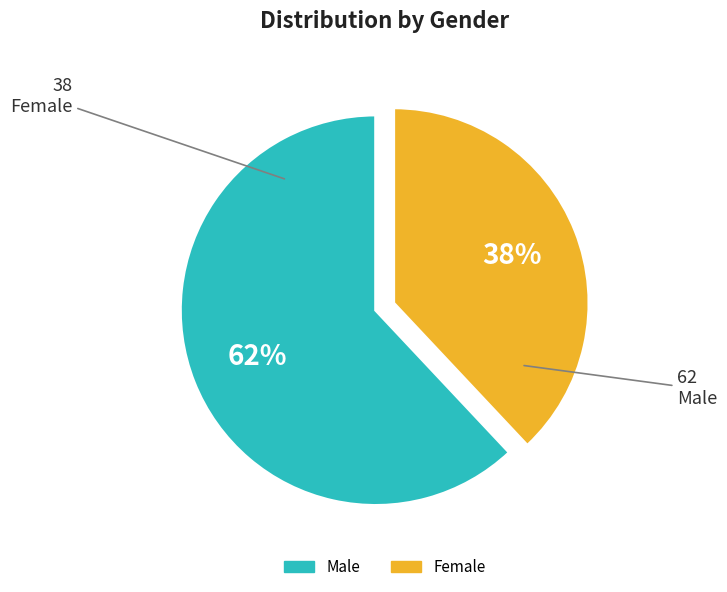

How many segments does this pie chart have?

2